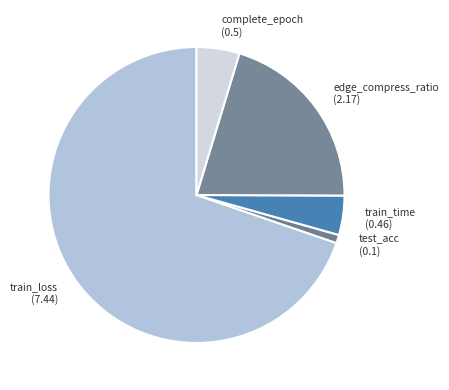

Is the sum of edge_compress_ratio (2.17) and train_time (0.46) greater than half?

No